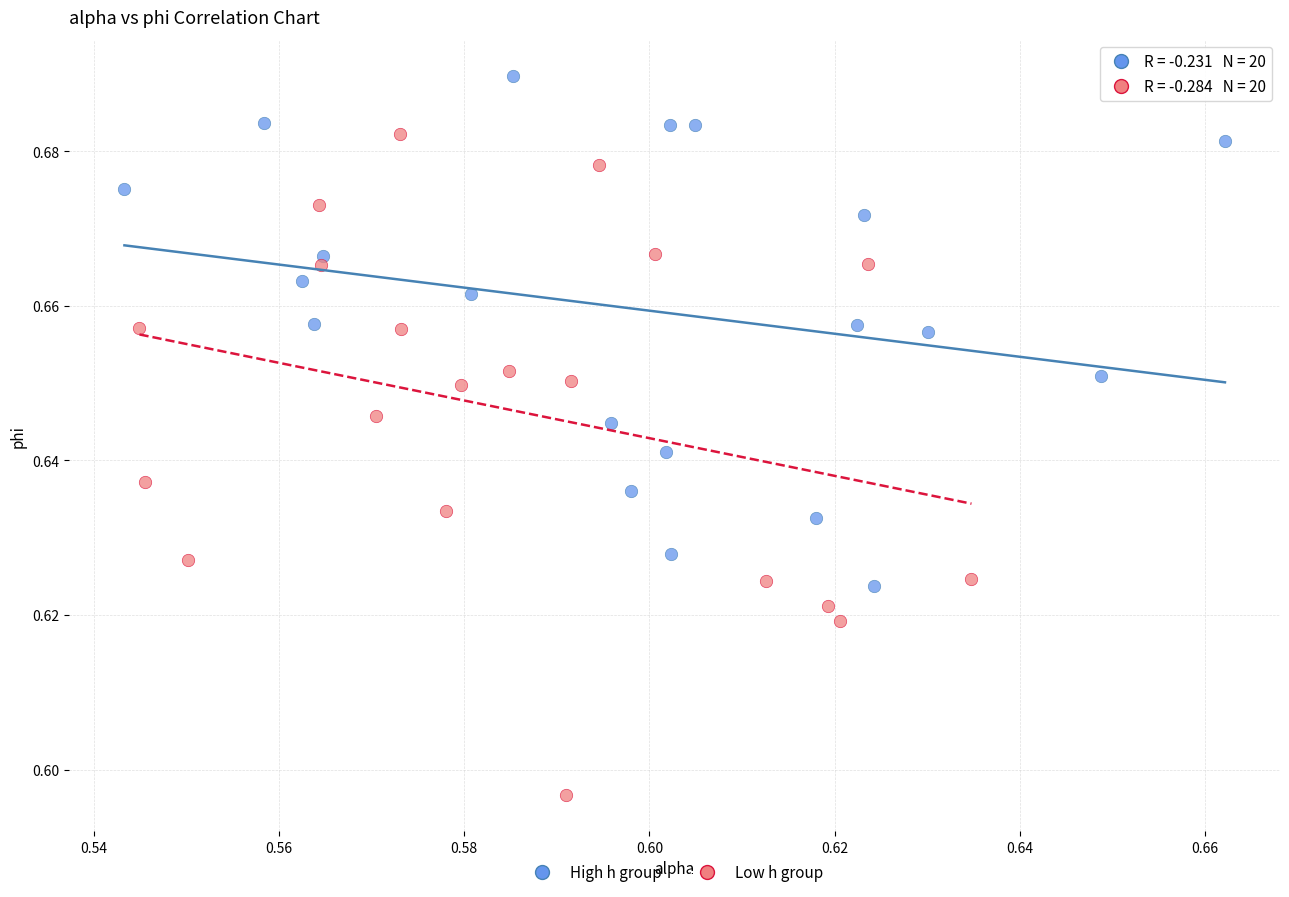

Which series contains the highest Y value?

High h group